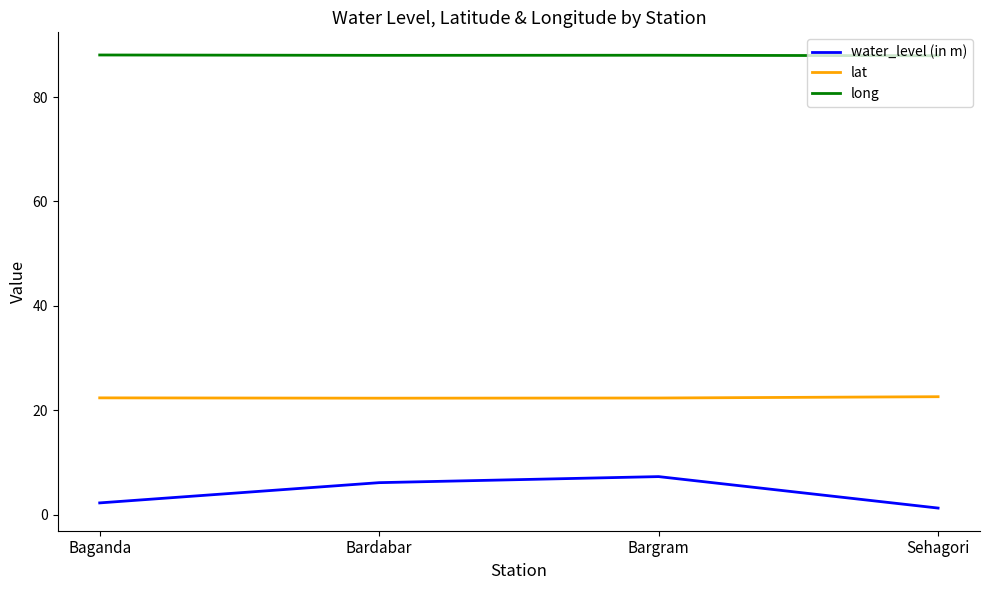

What is the spread (max minus min) of values at Sehagori?

86.7